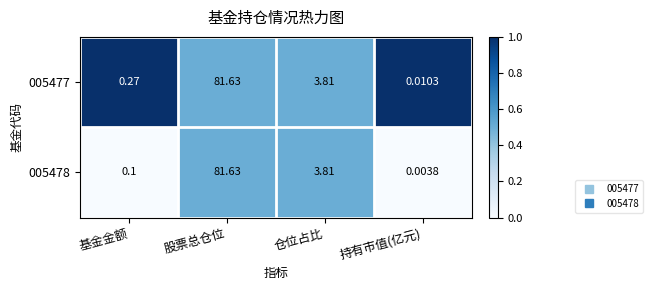

Is the value of 005478 at 持有市值(亿元) greater than the value of 005477 at 股票总仓位?

No